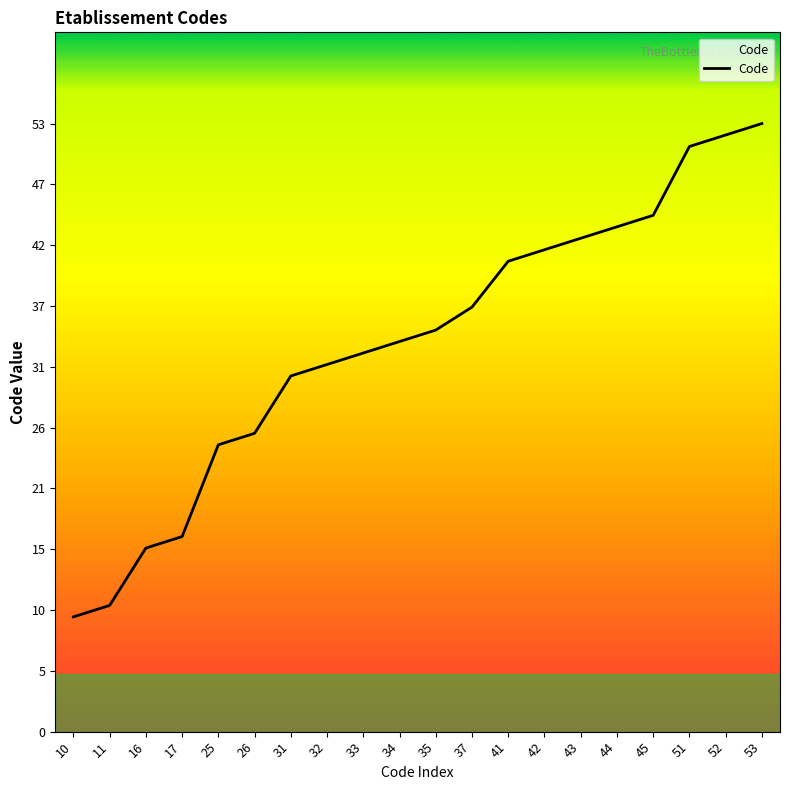

True or false: the data has more than 0 interior local peaks.

False